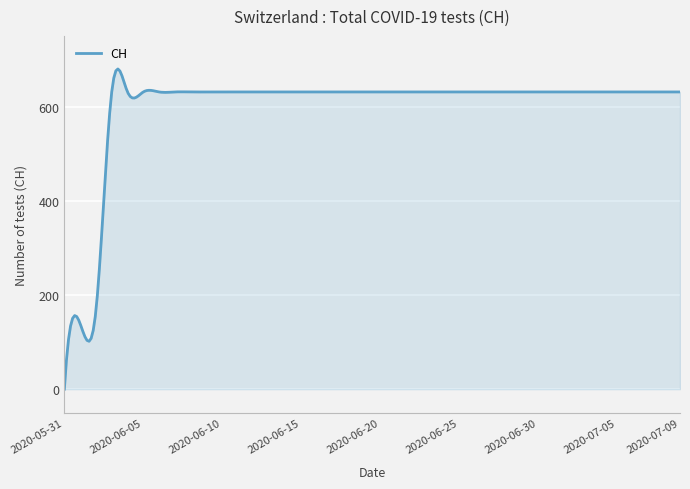

How many positive values are there?

299